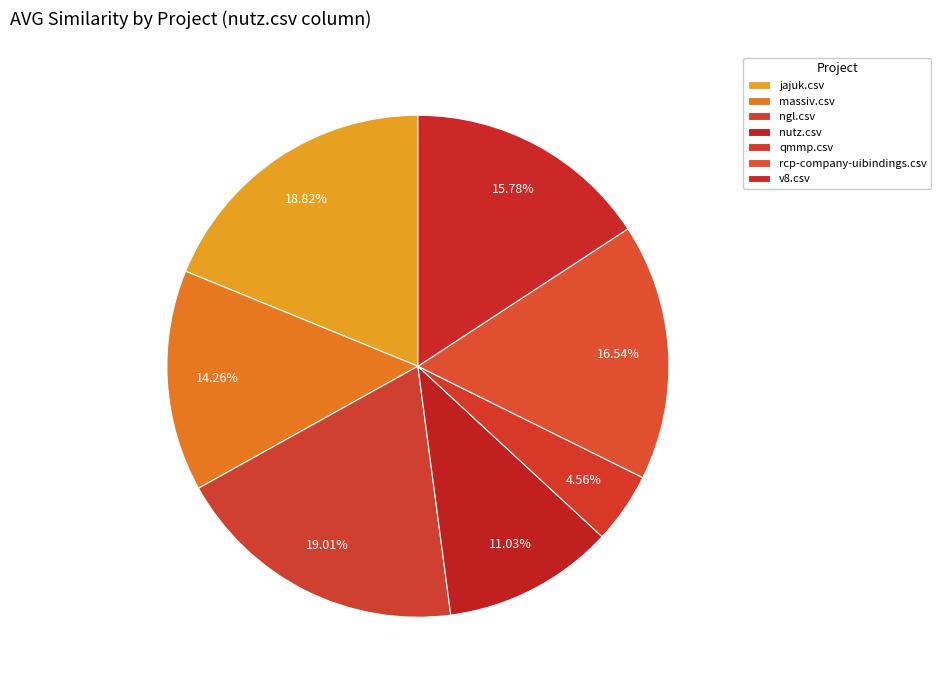

How many slices are in this pie chart?

7